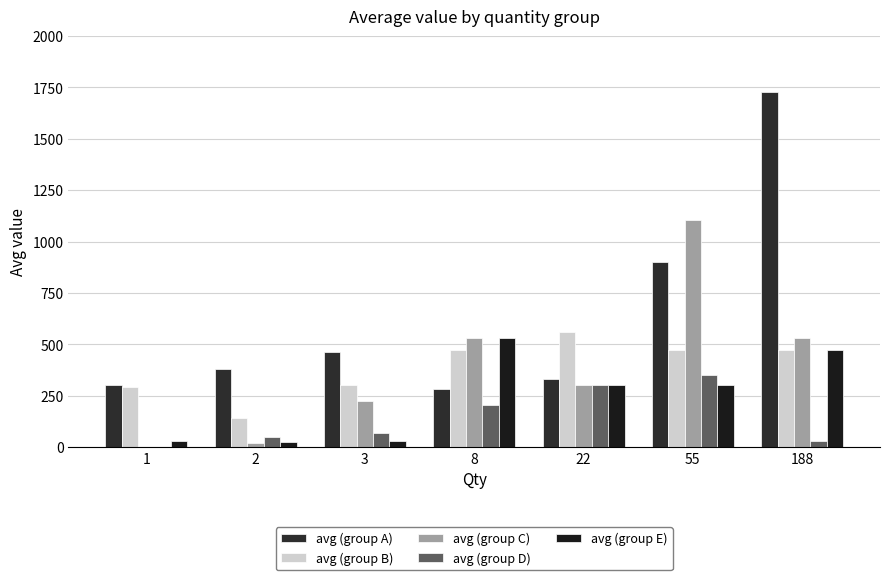

Are the bars grouped side by side (vs. stacked)?

Yes